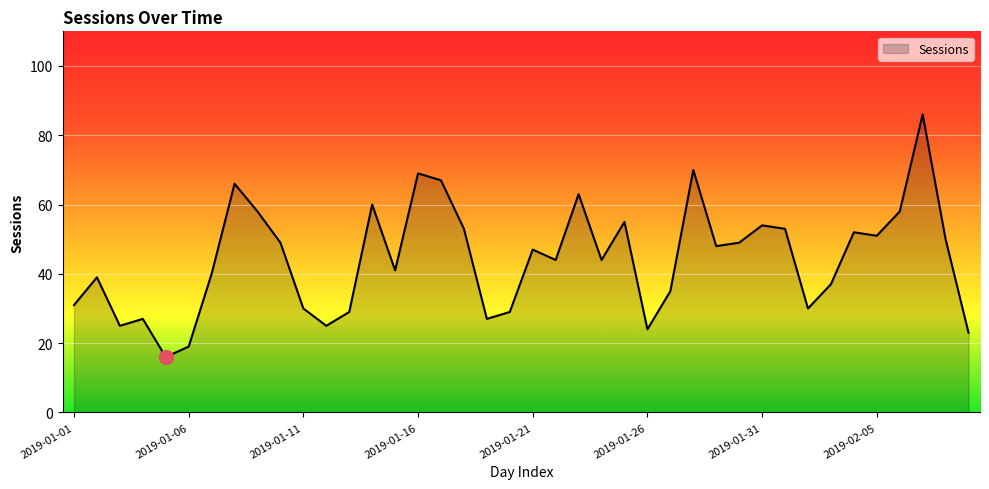

What is the maximum value shown in the chart?

86